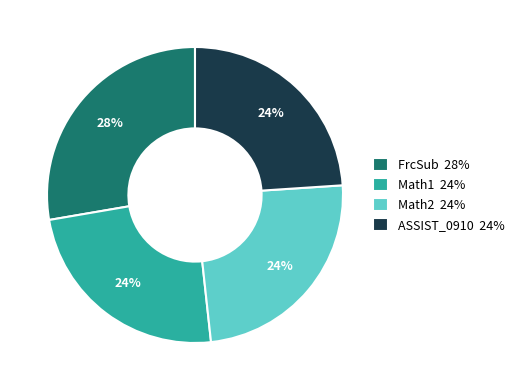

Between FrcSub 28% and Math1 24%, which is larger?

FrcSub 28%